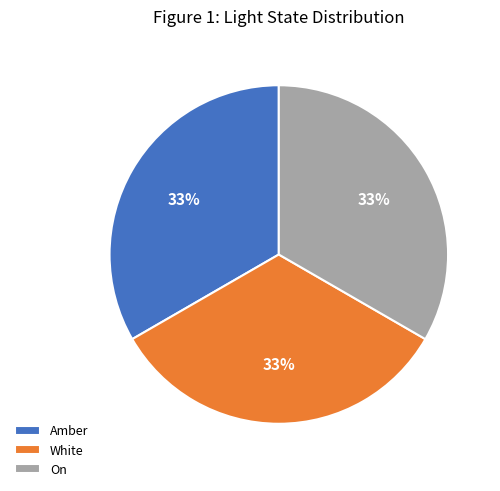

To the nearest percent, what is the average slice percentage?

33%